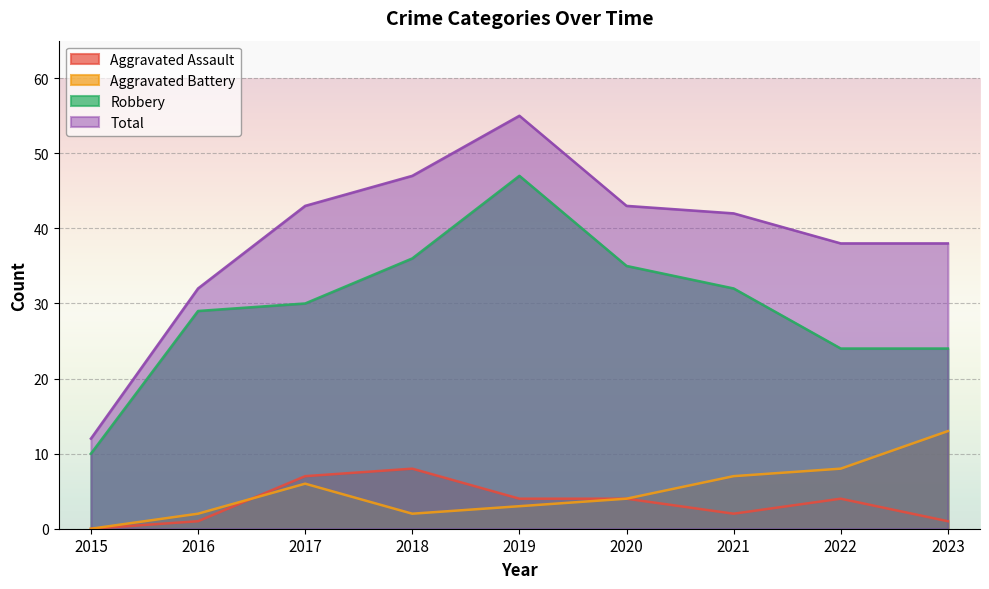

The value of Robbery at 2019 is 75. True or false?

False